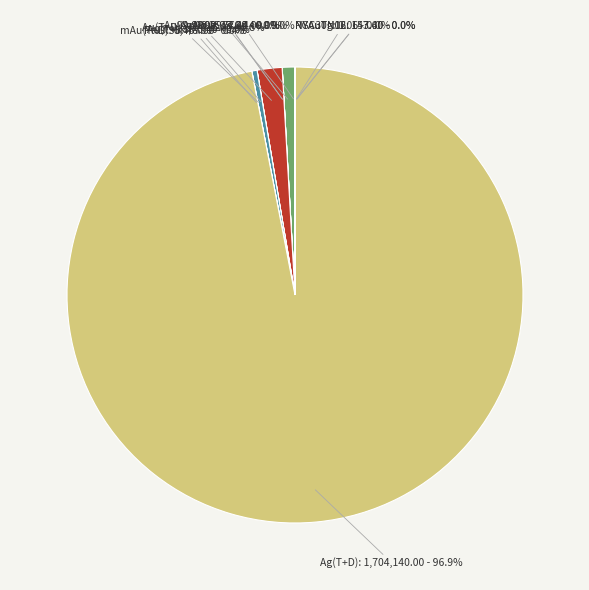

Which slice is the largest?

Ag(T+D)